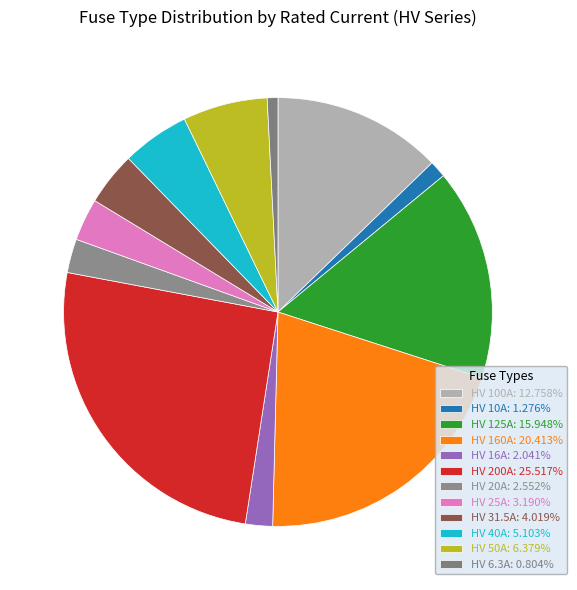

Does HV 40A account for over 50% of the chart?

No